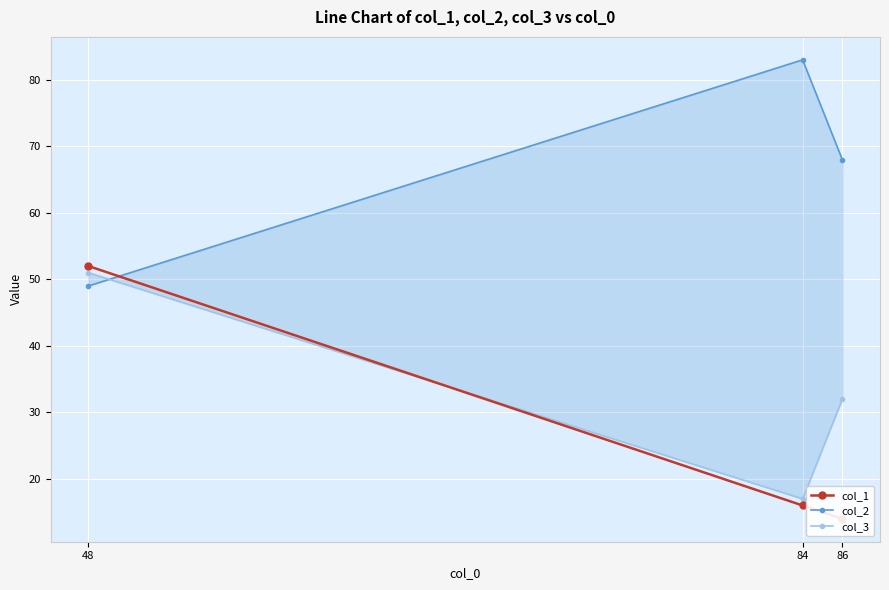

What is the value of the col_3 point at the 2nd from the left?

17